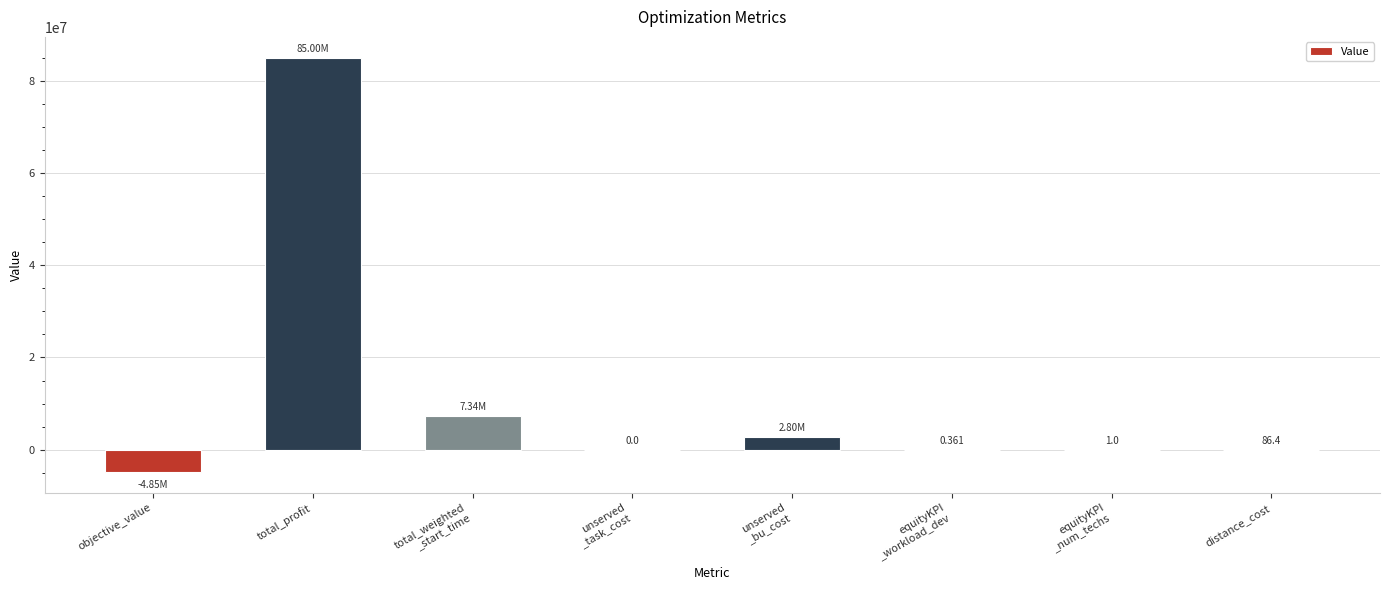

Which category has the highest value across all series?

total_profit